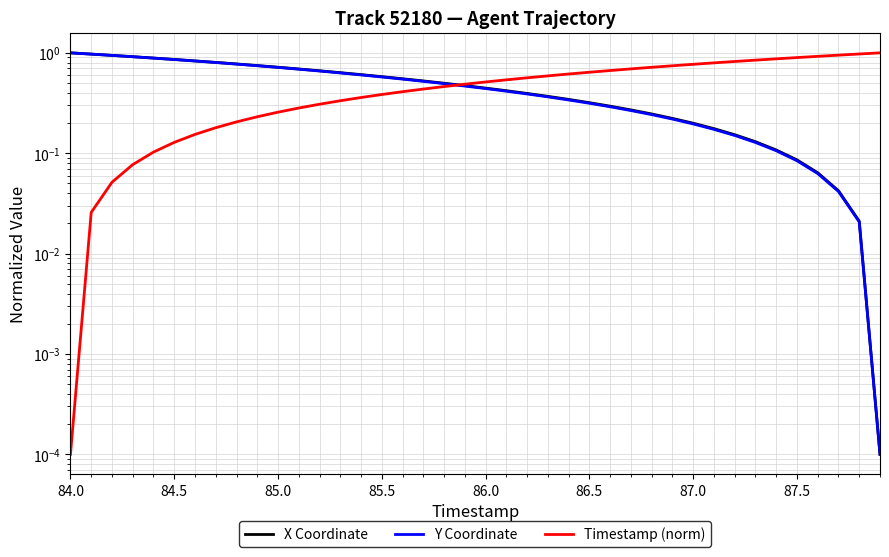

True or false: Y Coordinate has more than 1 interior local peaks.

False